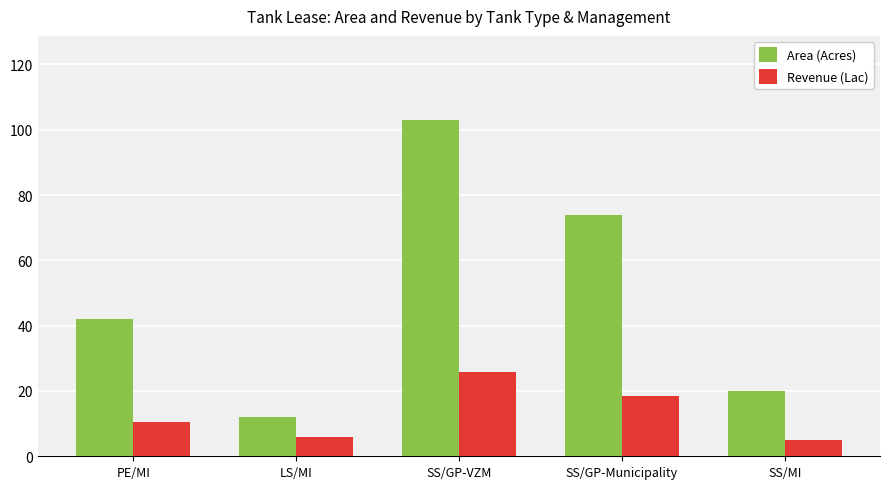

Which series has the widest spread of values?

Area (Acres)